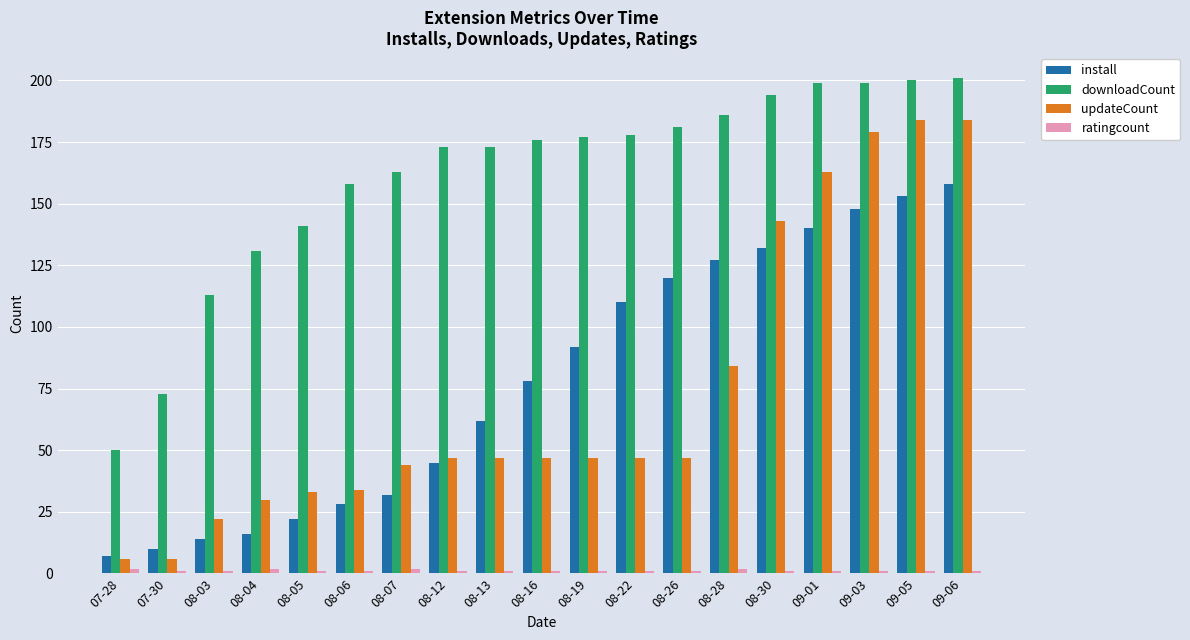

Where is install nearest to the value 82?

08-16